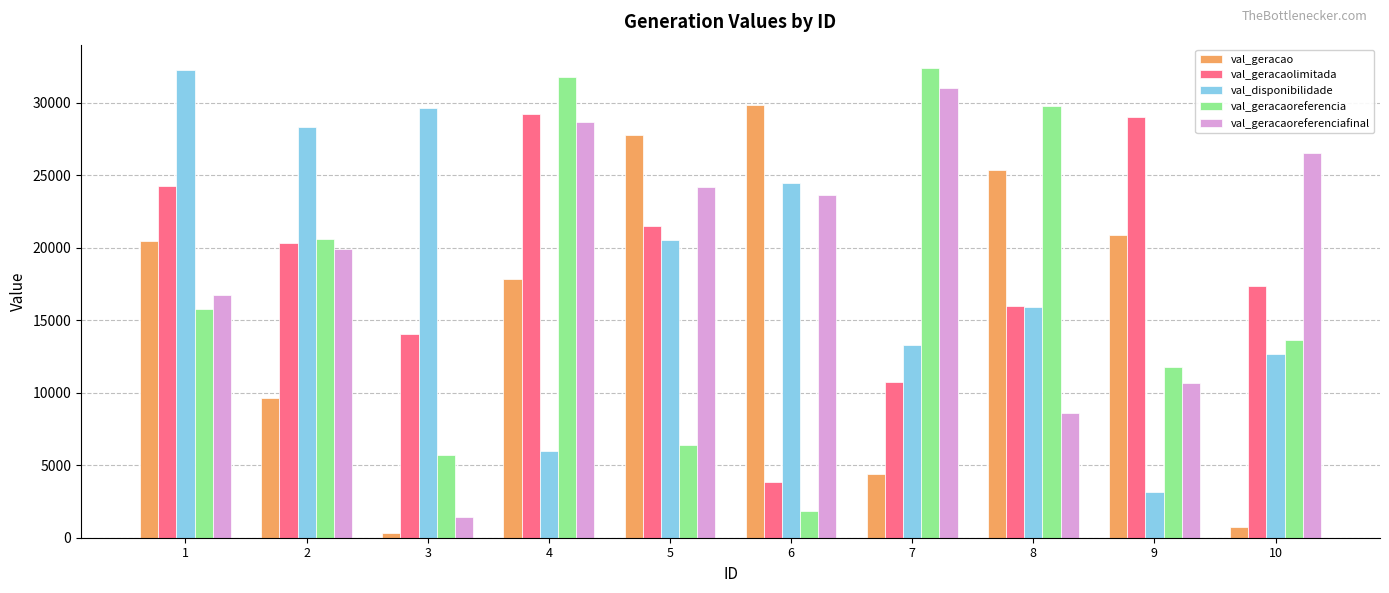

Rank the series at 7 from lowest to highest value.

val_geracao, val_geracaolimitada, val_disponibilidade, val_geracaoreferenciafinal, val_geracaoreferencia